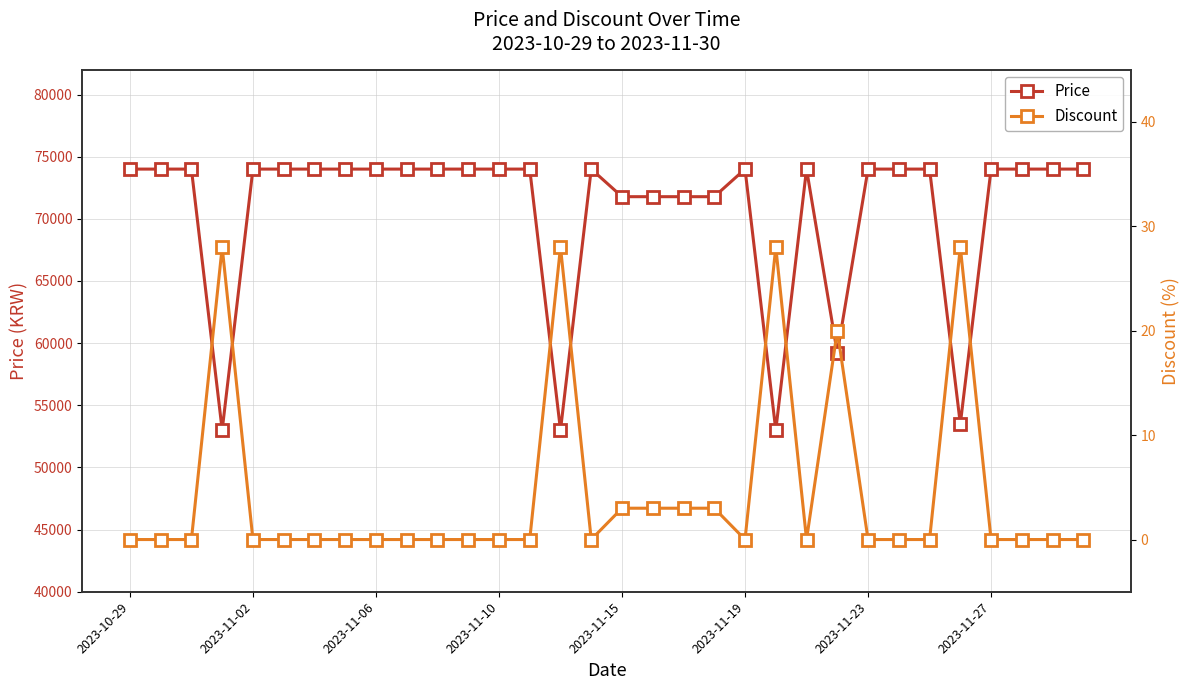

True or false: Discount and Price cross at least once.

False